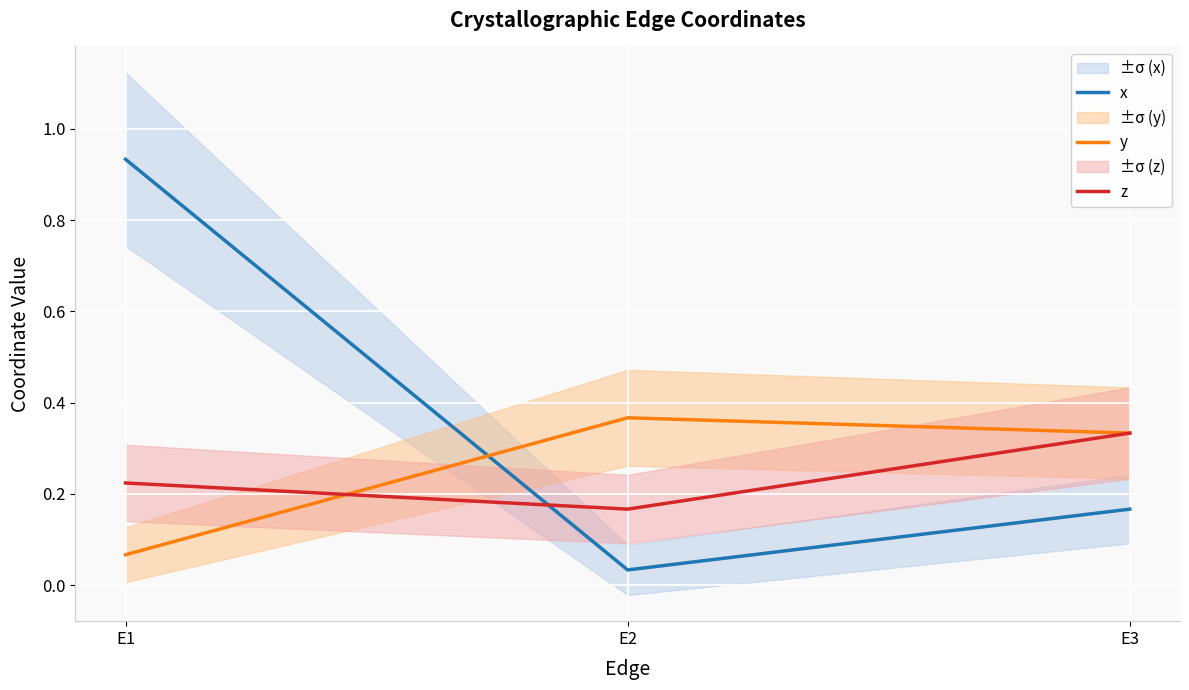

Reading left to right, transcribe all the data shown in this chart.

x: E1=0.9	E2=0.0	E3=0.2
y: E1=0.1	E2=0.4	E3=0.3
z: E1=0.2	E2=0.2	E3=0.3